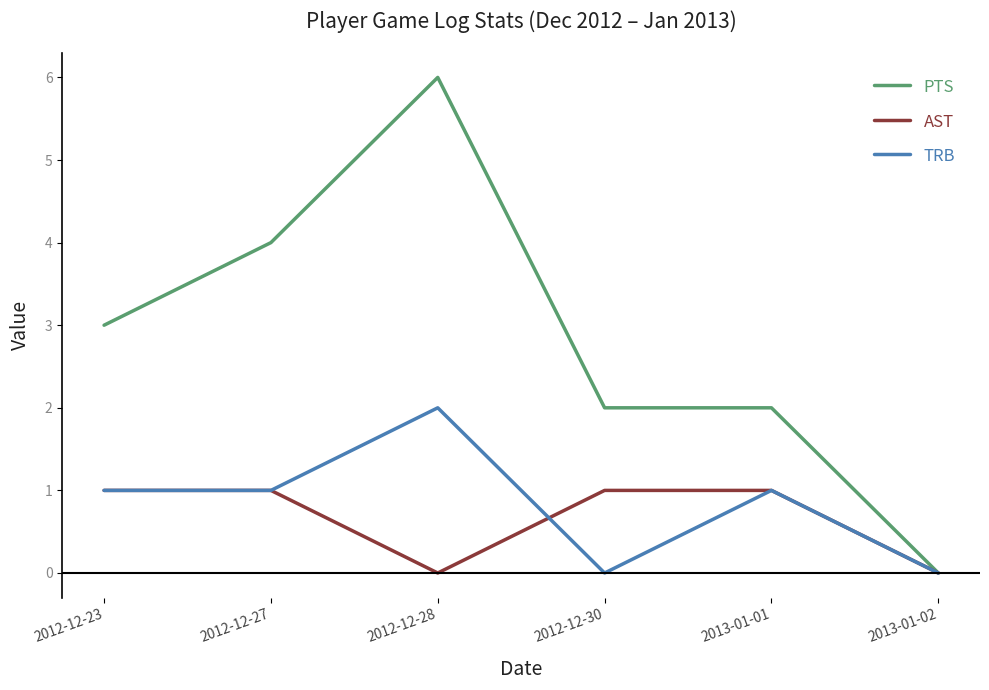

How many values in the PTS series are below 3?

3